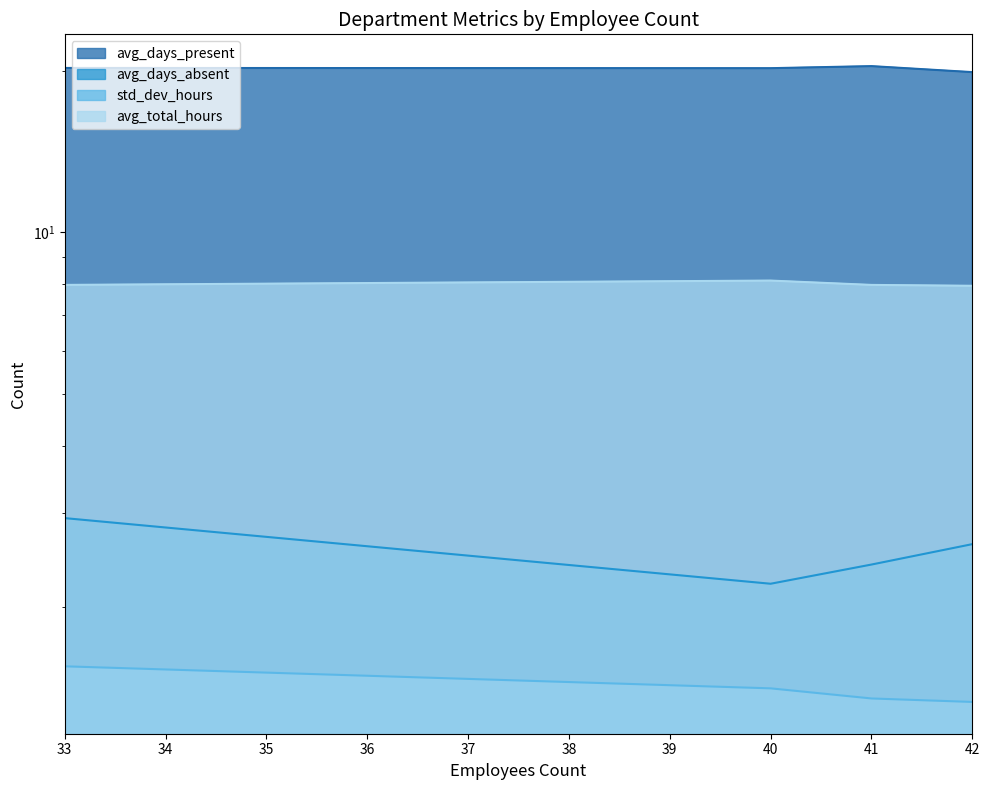

What is the spread (max minus min) of values at 40?

18.8